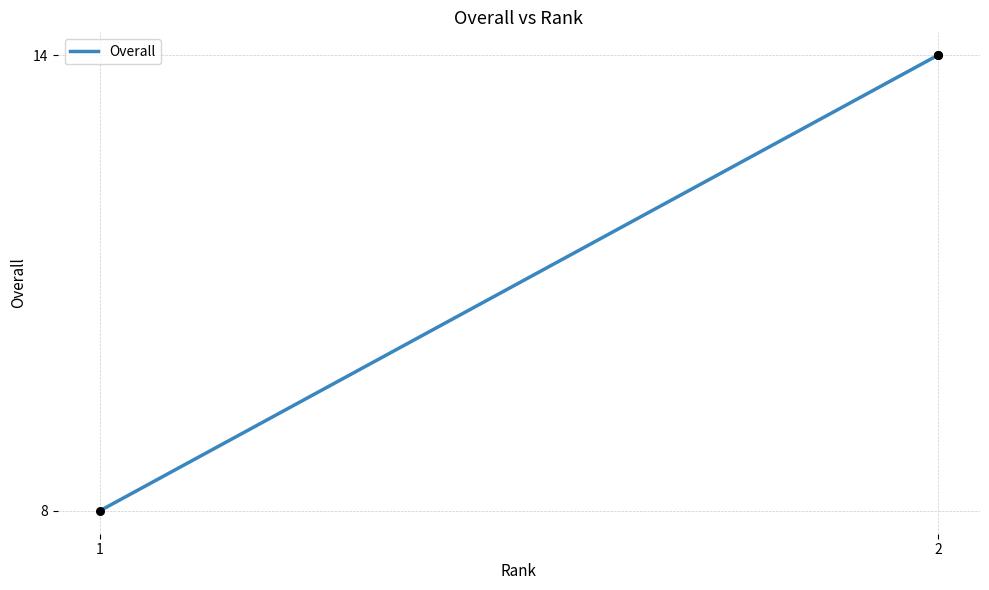

What is the ratio of the value at 1 to the value at 2?

0.6